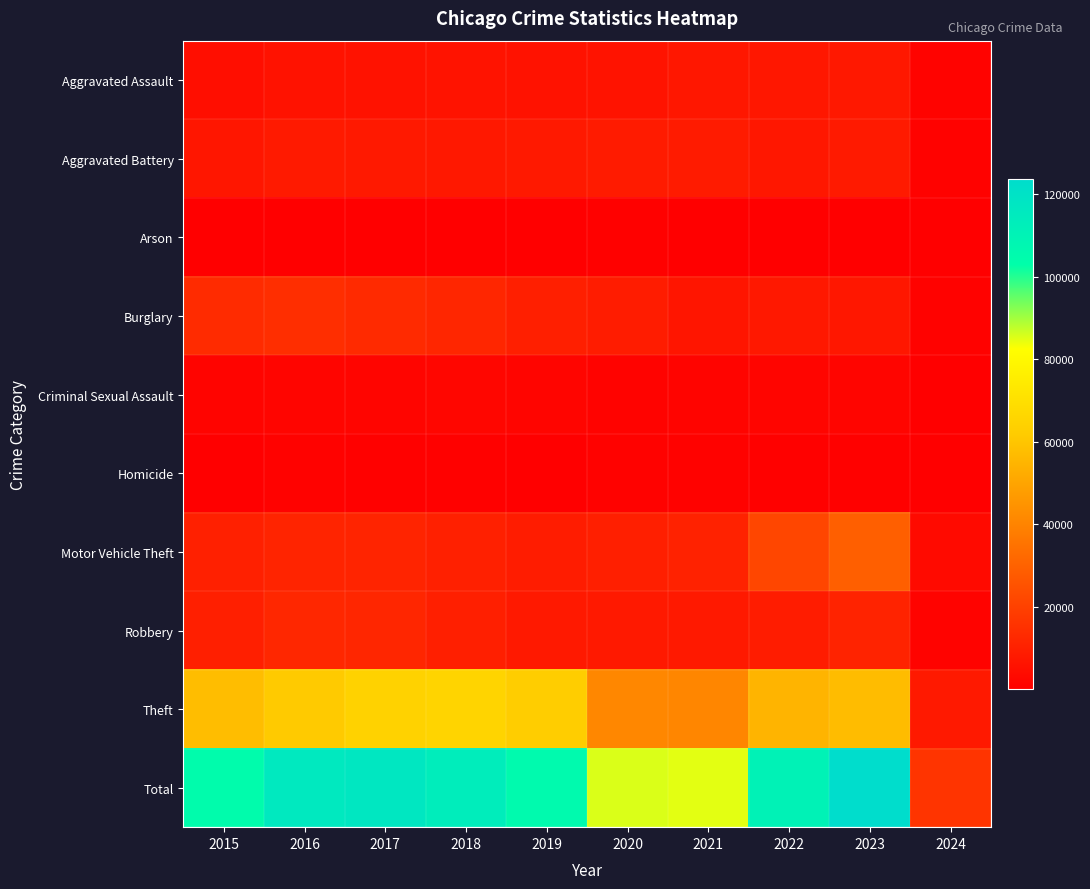

At how many categories does at least one series exceed 58081?

9